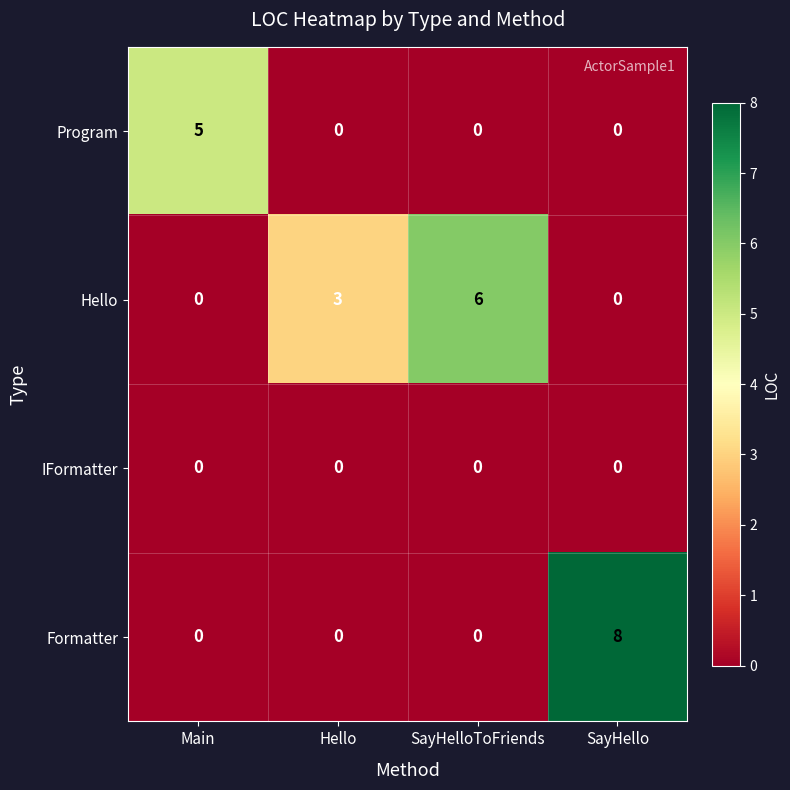

What is the maximum value for Hello?

6